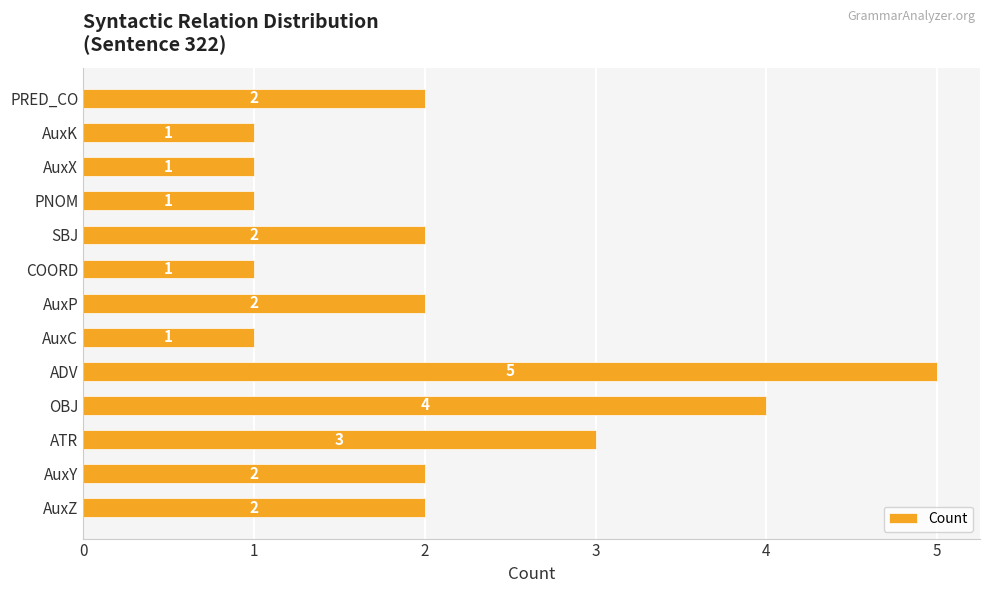

What is the sum of the values at AuxY and SBJ?

4